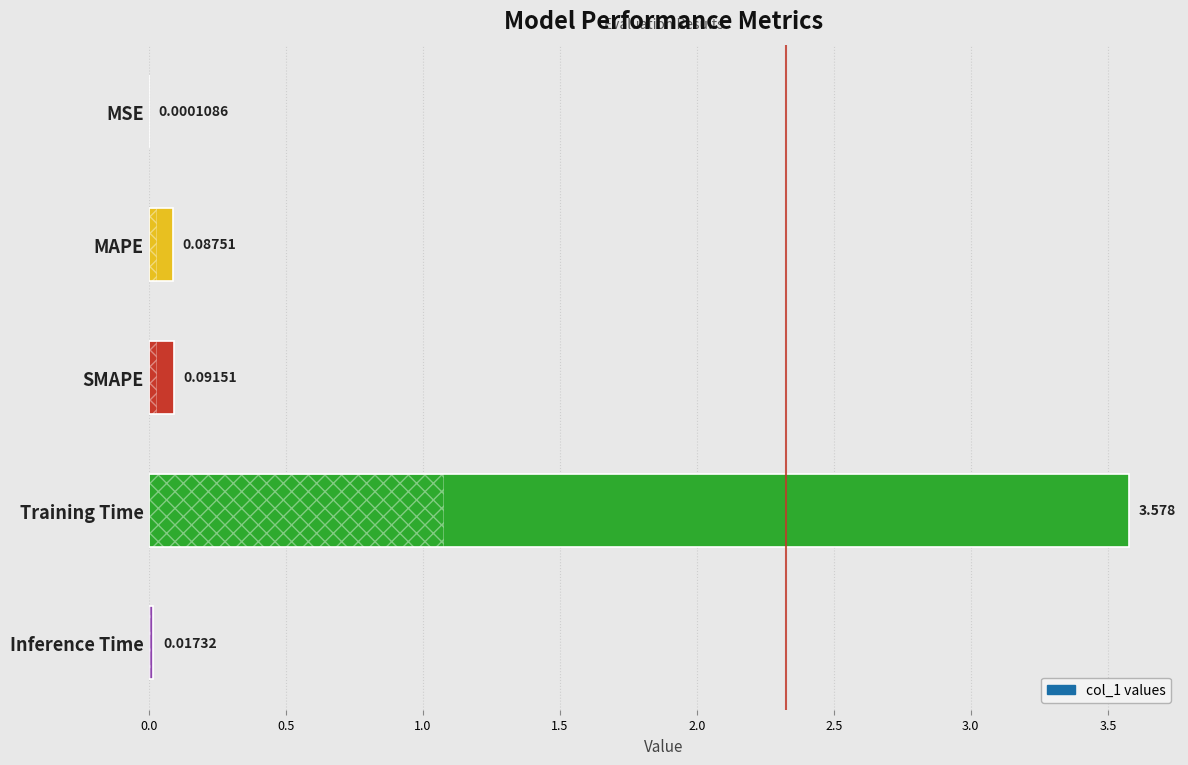

Where is the data nearest to the value 1?

SMAPE